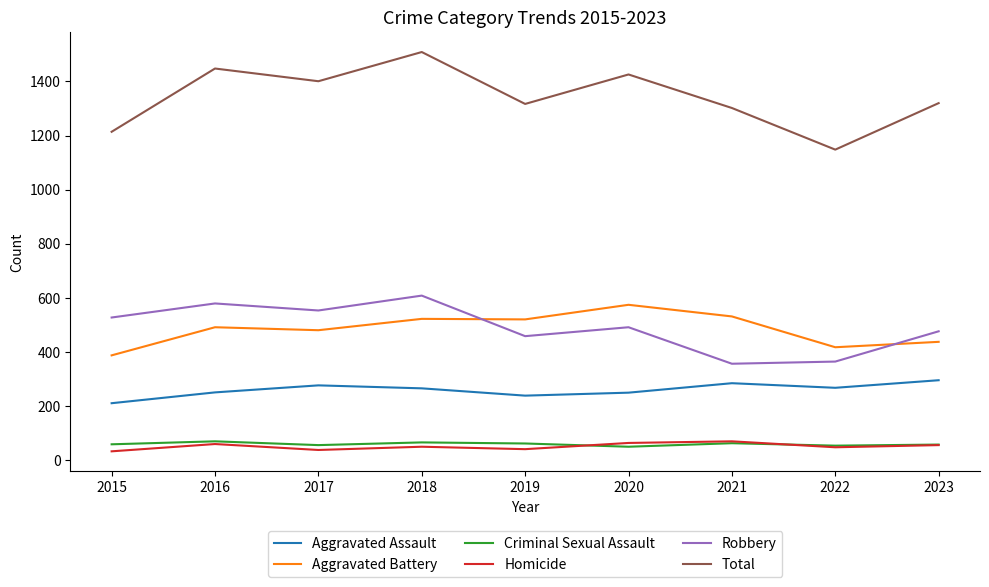

At how many categories does at least one series exceed 585?

9